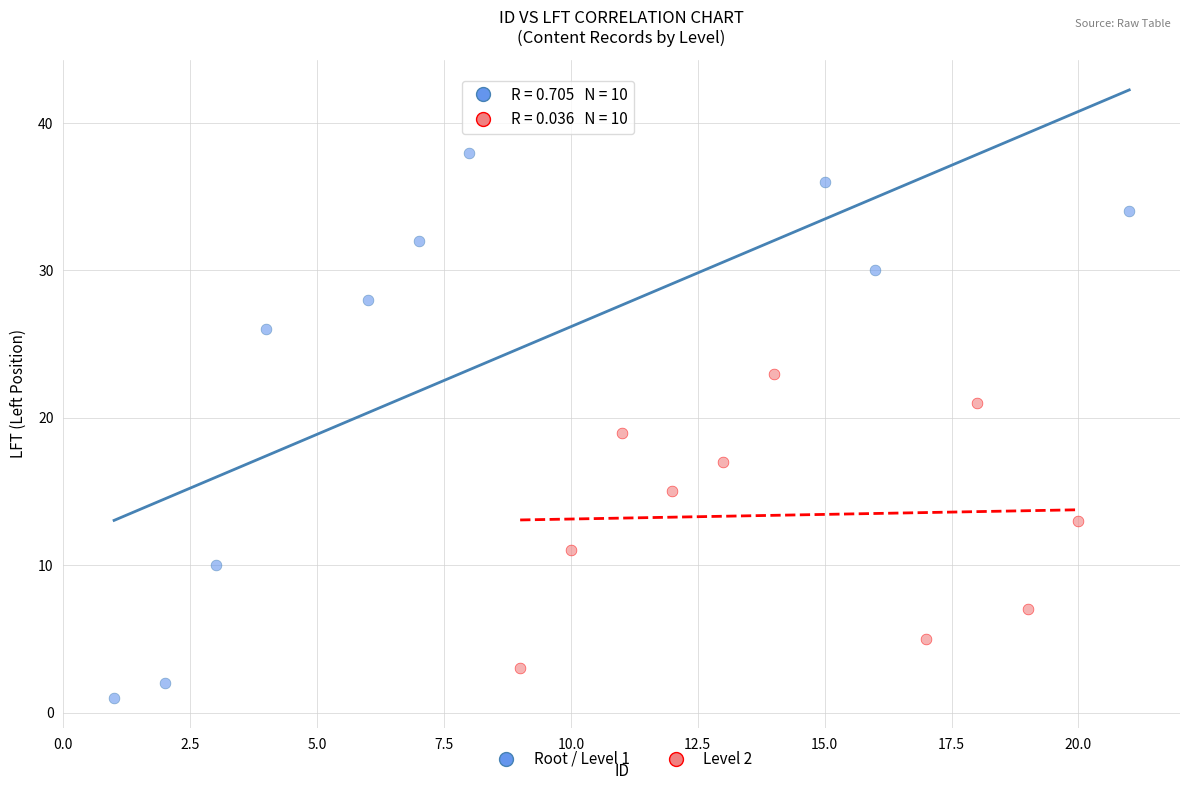

Which series has the largest Y range (max minus min)?

Root / Level 1